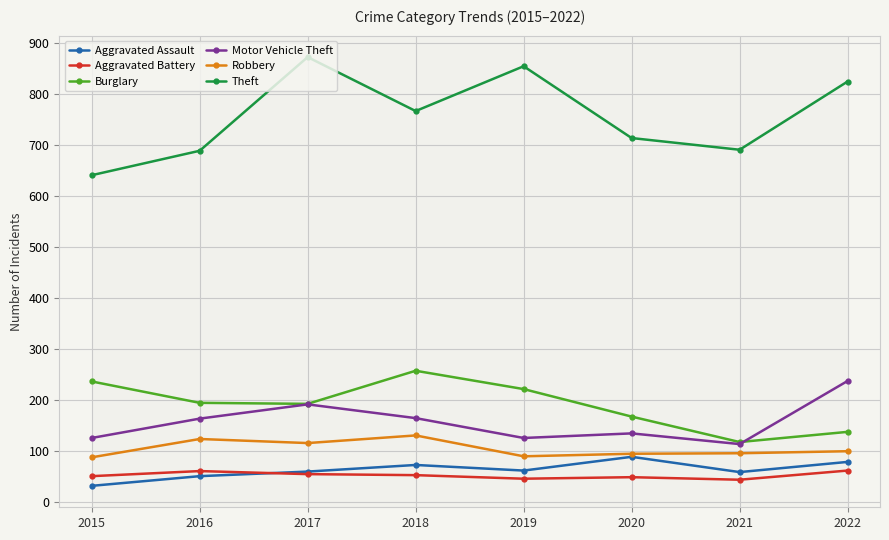

What is the minimum value shown in the chart?

31